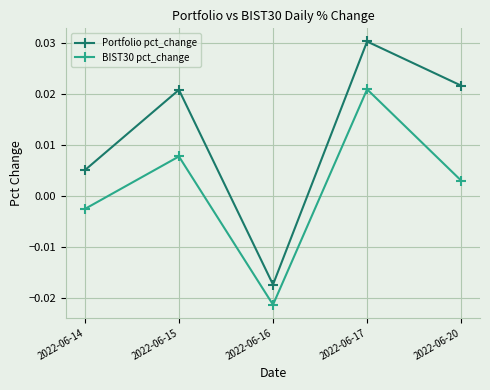

List the series in order of their peak value, lowest first.

BIST30 pct_change, Portfolio pct_change